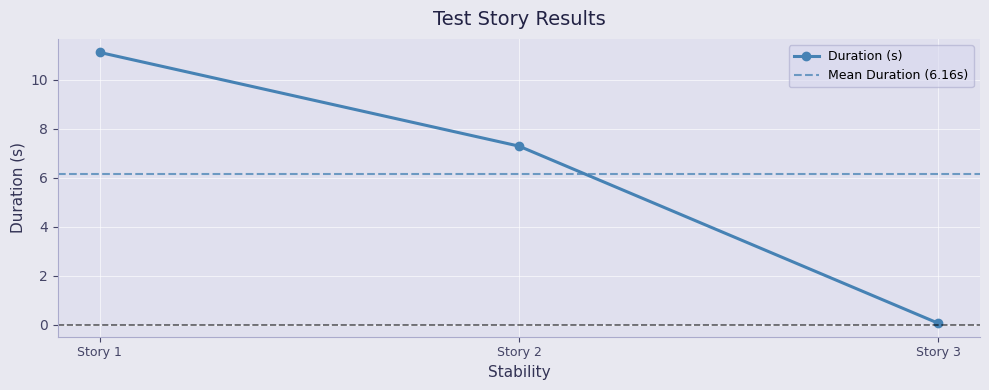

Reading left to right, what are all the values shown in this chart?

11.1	7.3	0.1